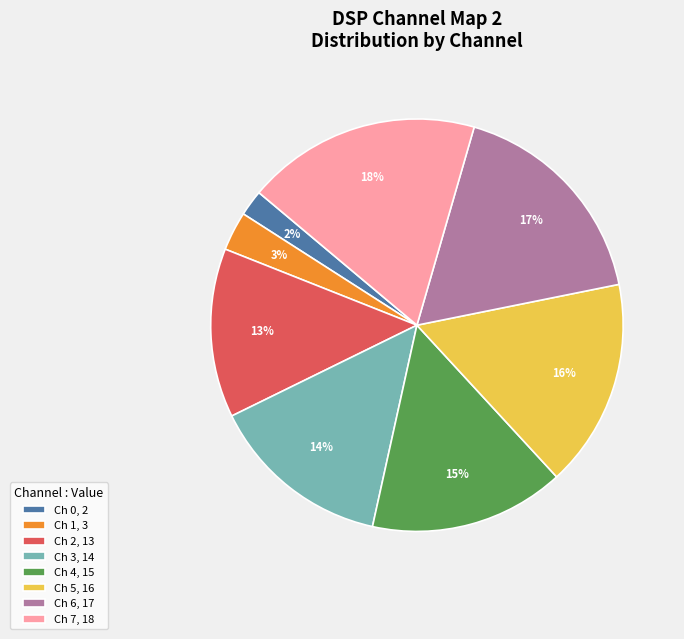

True or false: Ch 1, 3 accounts for 9% of the total.

False